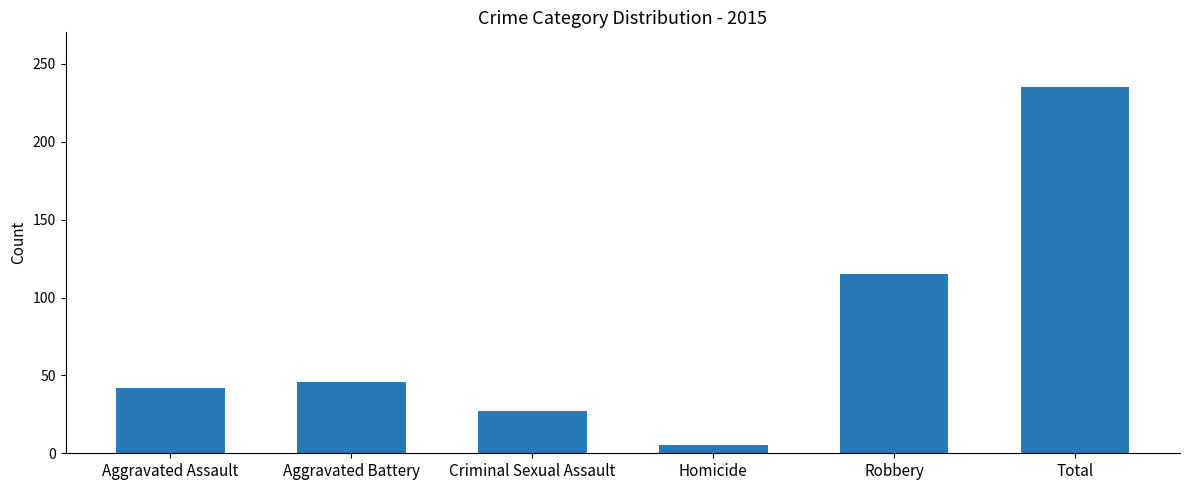

What is the approximate value at Robbery, to the nearest 5?

115